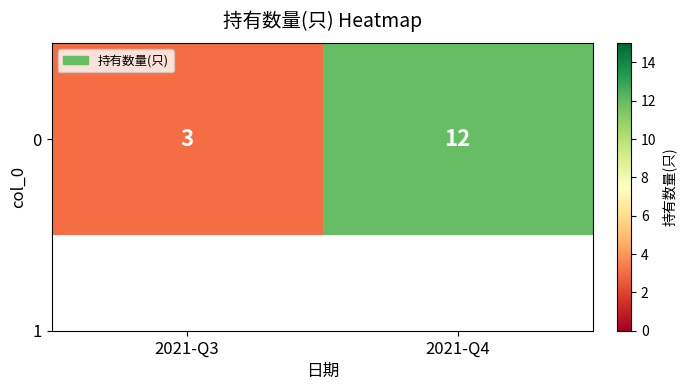

Count the values in the range 3 to 12.

2